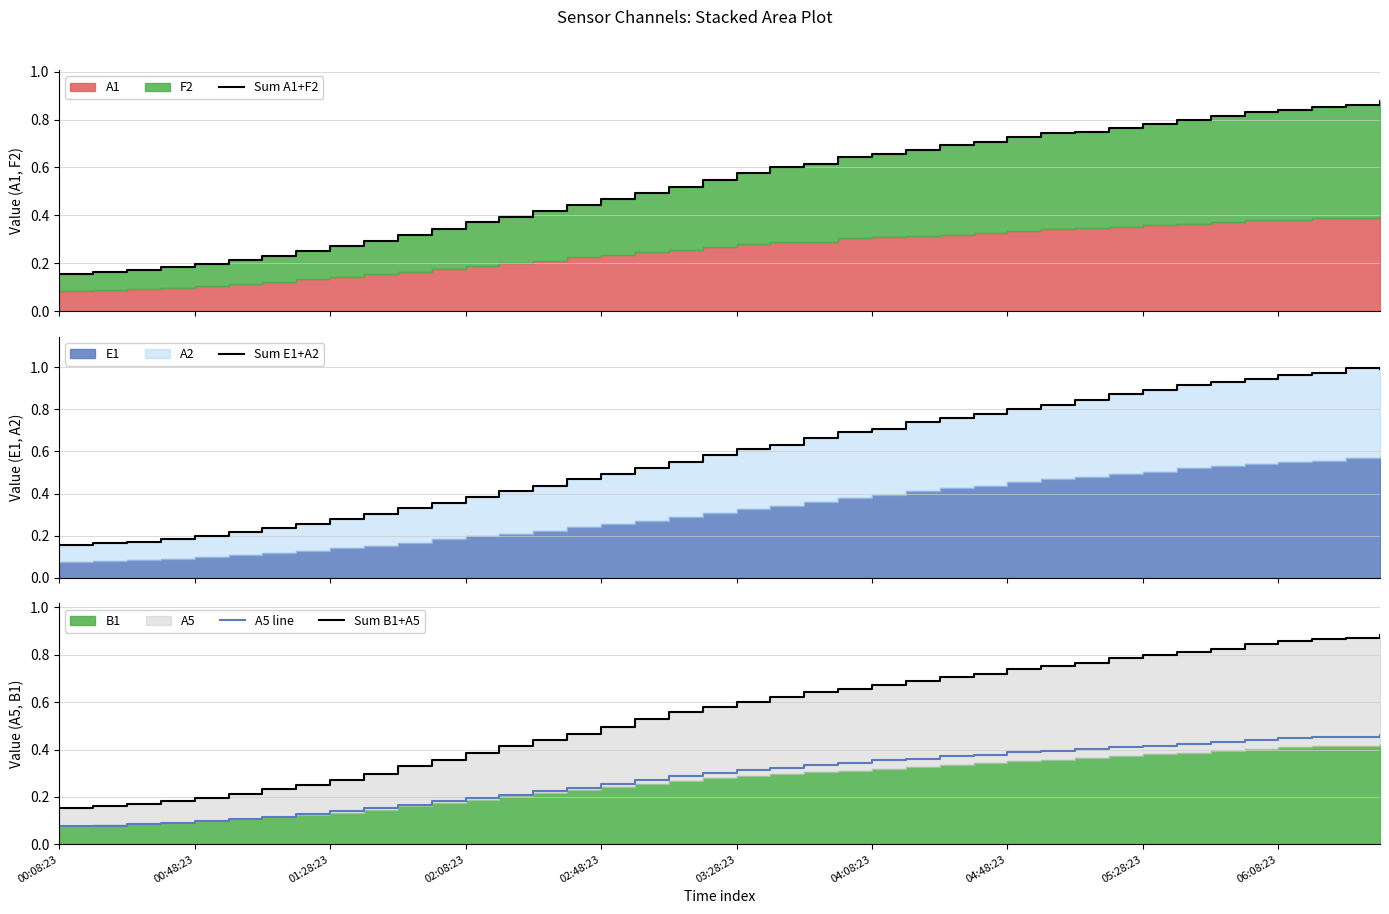

What is the sum of the Sum B1+A5 values at 17 and 10?

0.9